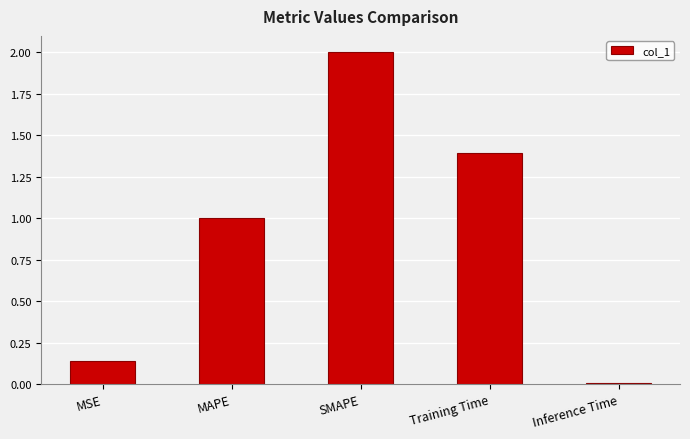

List the labels in order of value, largest first.

SMAPE, Training Time, MAPE, MSE, Inference Time